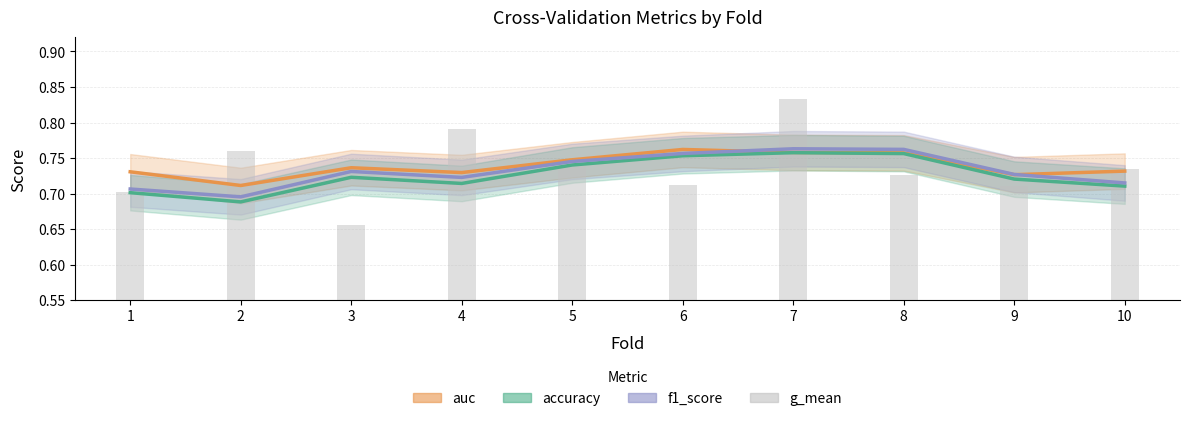

What is the difference between the maximum and second lowest values in the accuracy series?

0.1